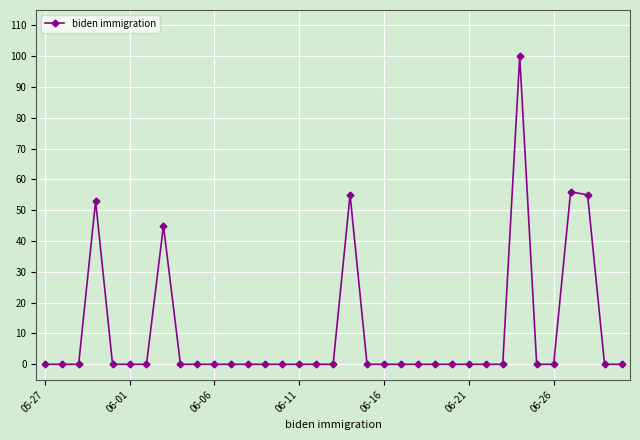

True or false: there are more than 2 points higher than both neighbors.

True